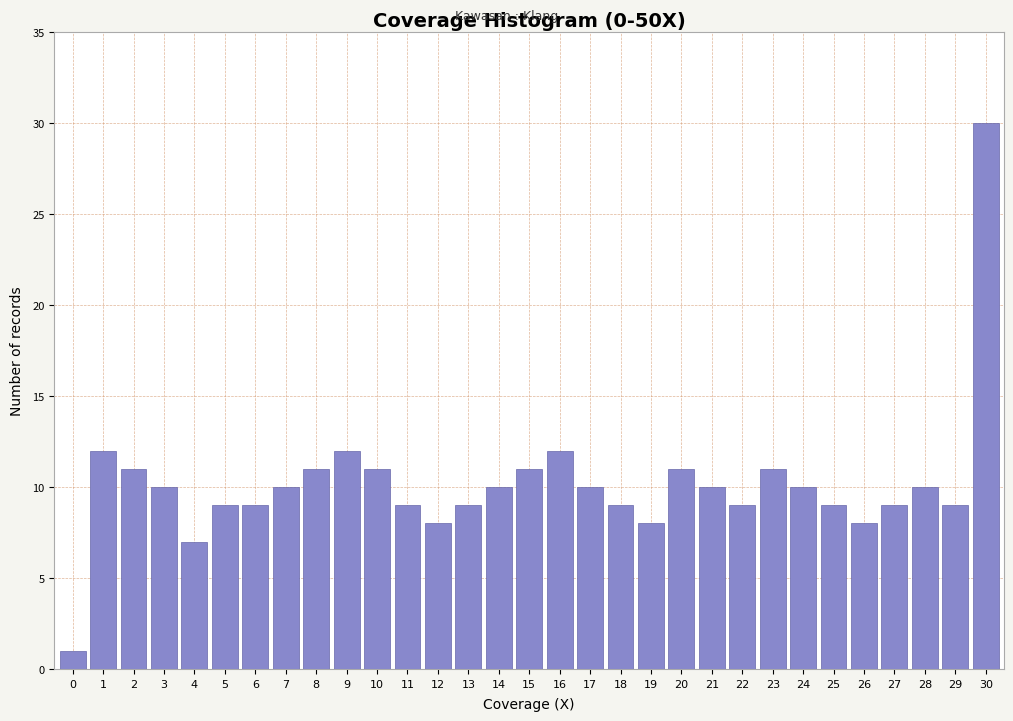

Read the value at 20.

11